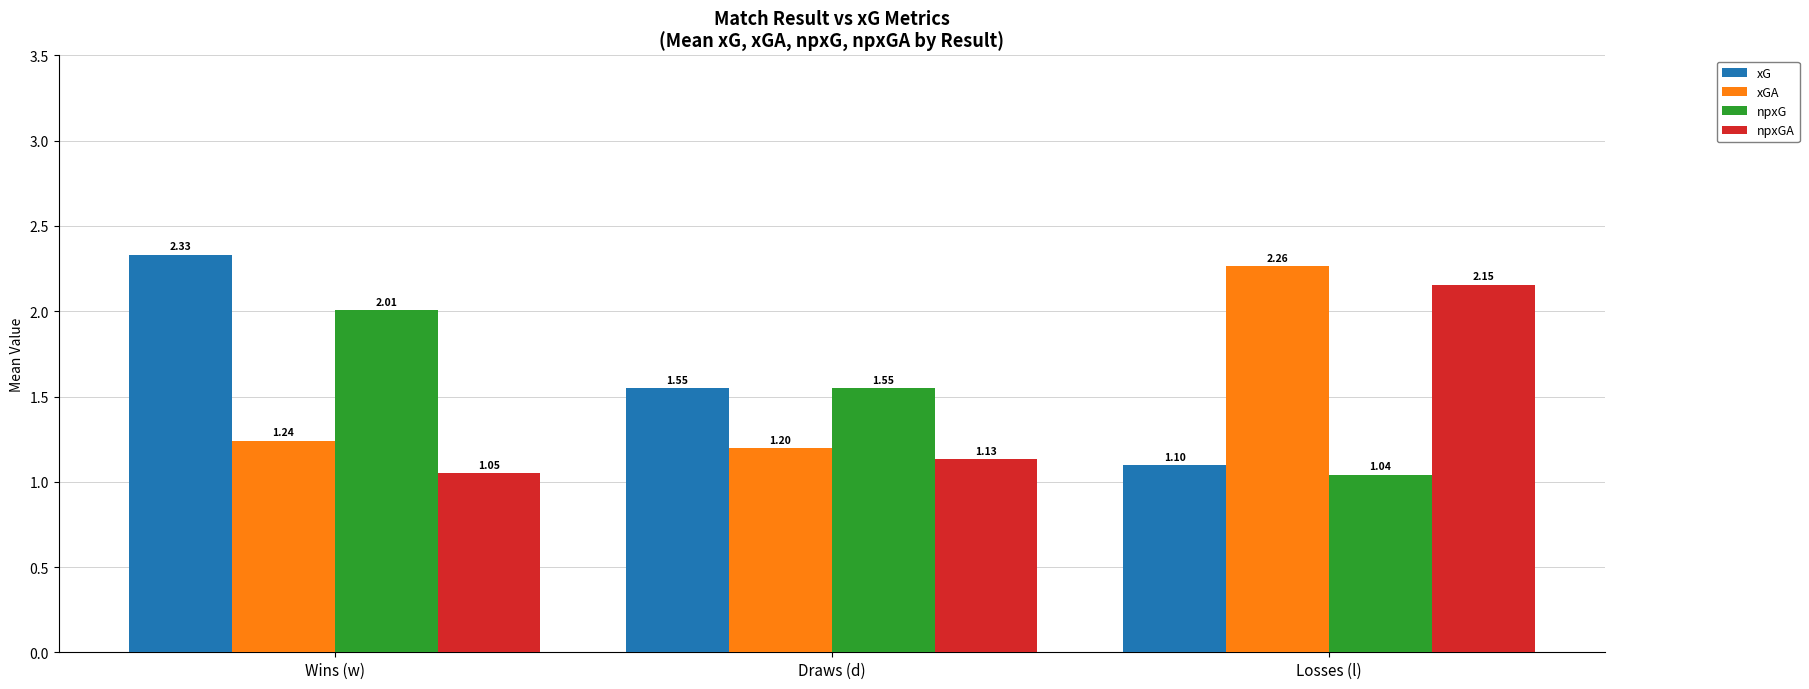

Which series has the largest total across all categories?

xG